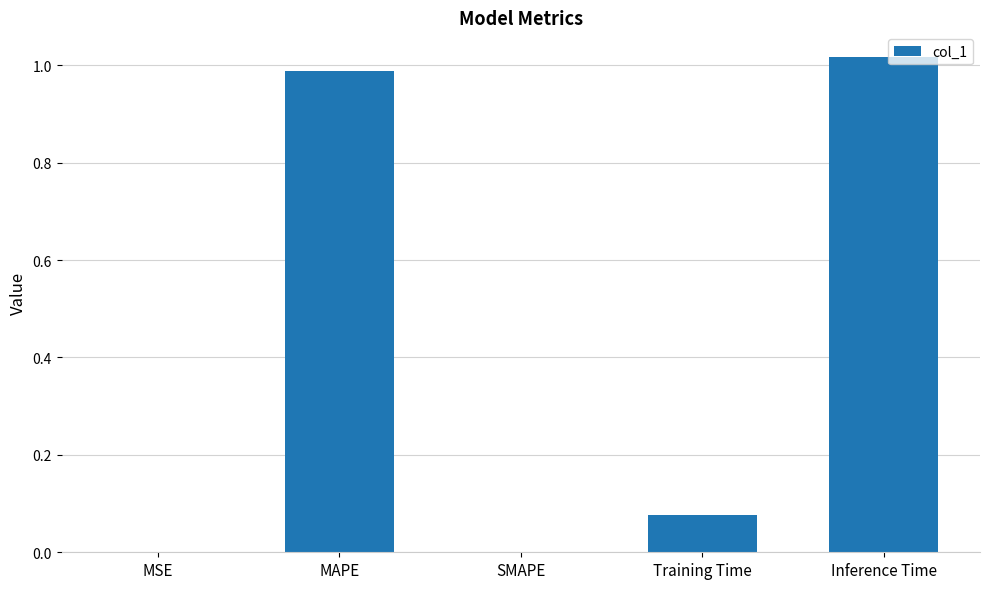

What is the average value?

0.4